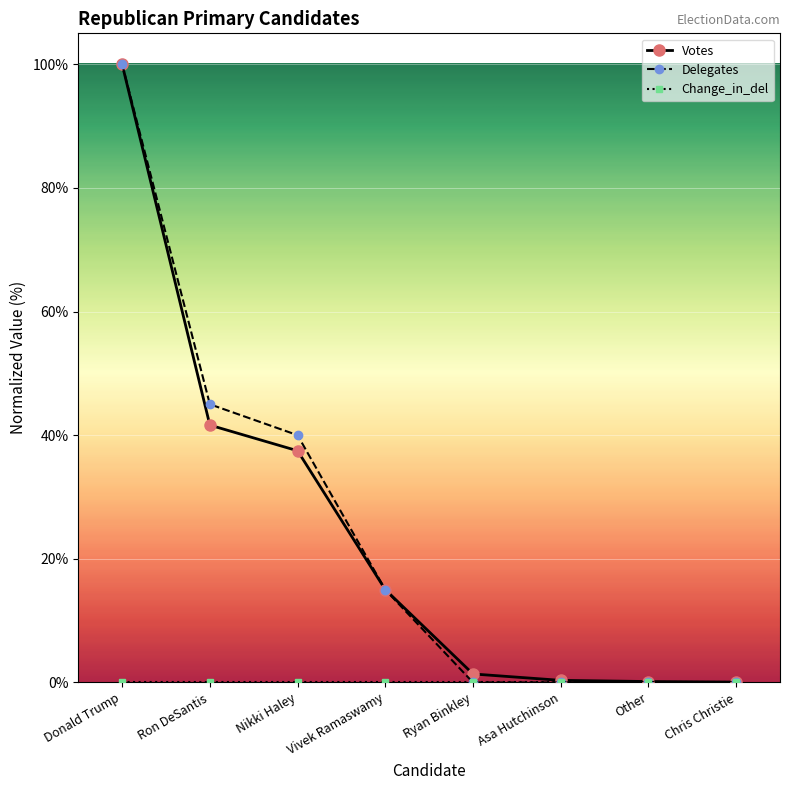

Is this an area chart (filled region under the line)?

No